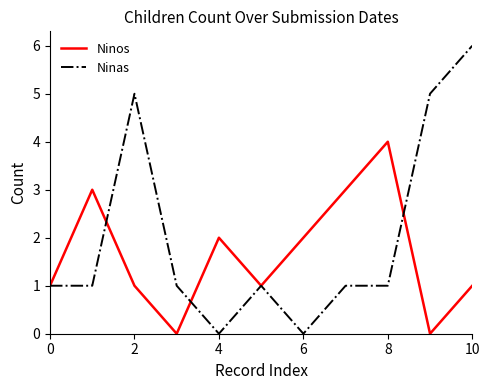

Which series has the largest total across all categories?

Ninas